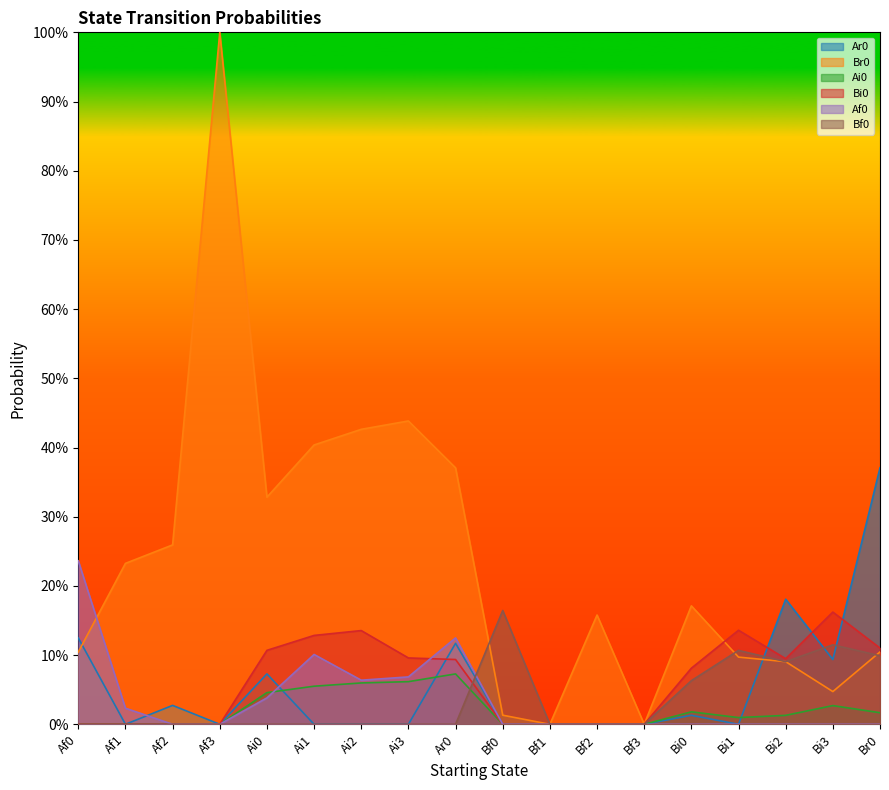

Which series ends up on top after the final intersection of Ar0 and Bf0?

Ar0